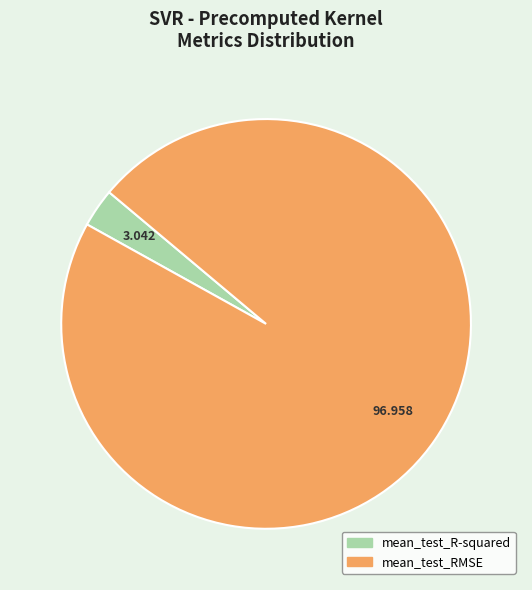

Which category has the biggest portion of the pie?

mean_test_RMSE